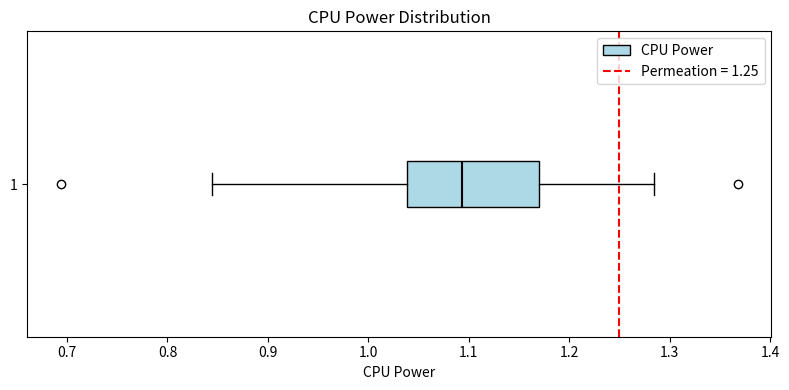

Transcribe this box plot: give where the median line is, the range the box spans, and where the two whiskers end, as read against the x-axis. The values are not printed on the chart, so give them approximately, as read against the axis.

median 1.09, box 1.04 to 1.17, whiskers 0.84 to 1.28